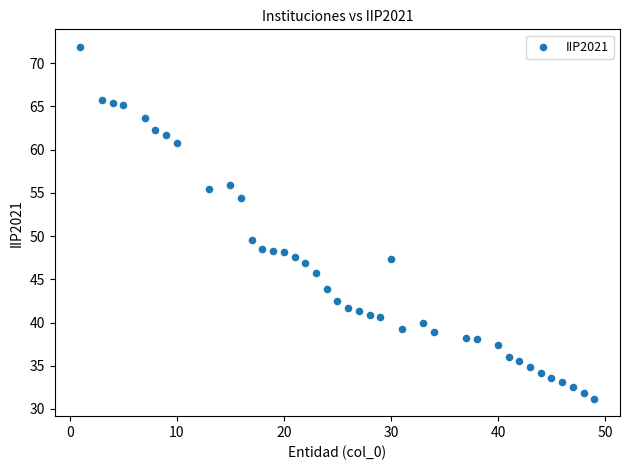

What is the range of X values (max minus min)?

48.0